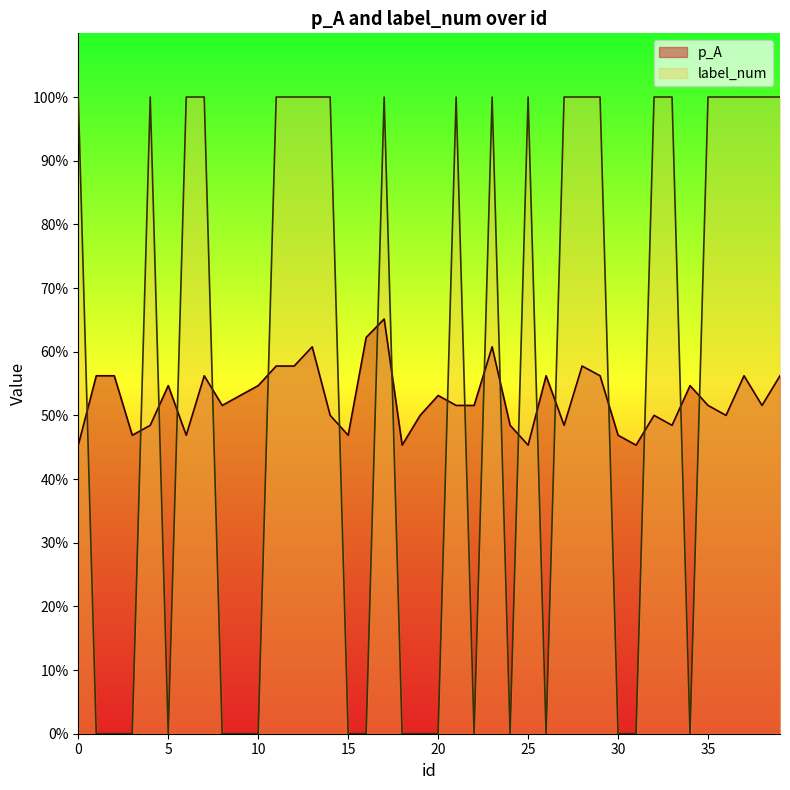

Is it true that p_A equals 0.9 at 10?

False